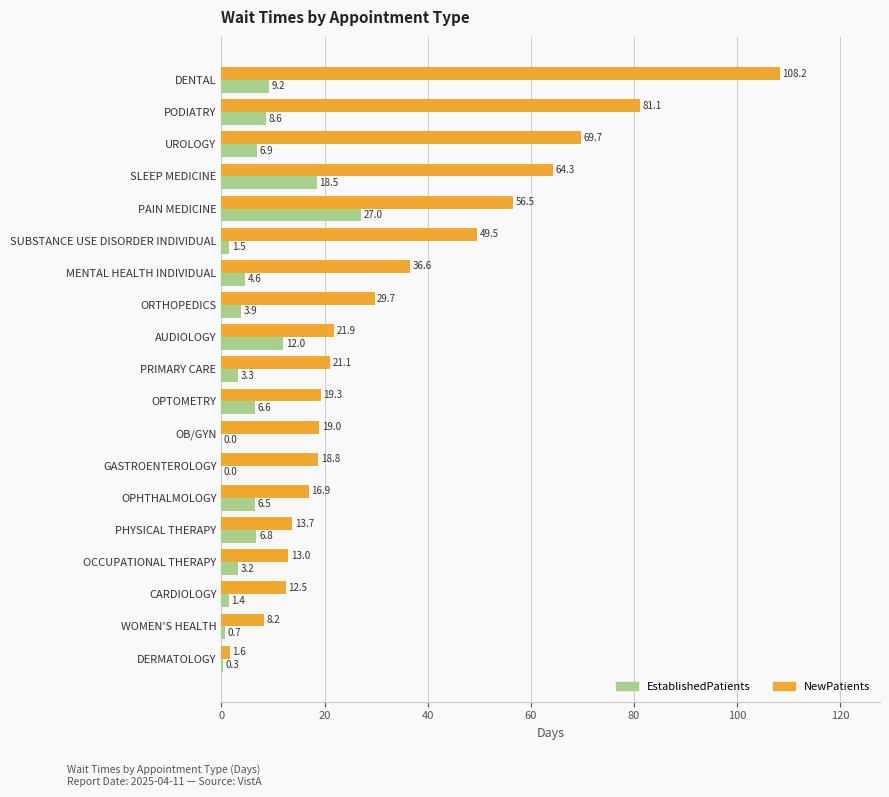

At which label does NewPatients reach its peak?

DENTAL